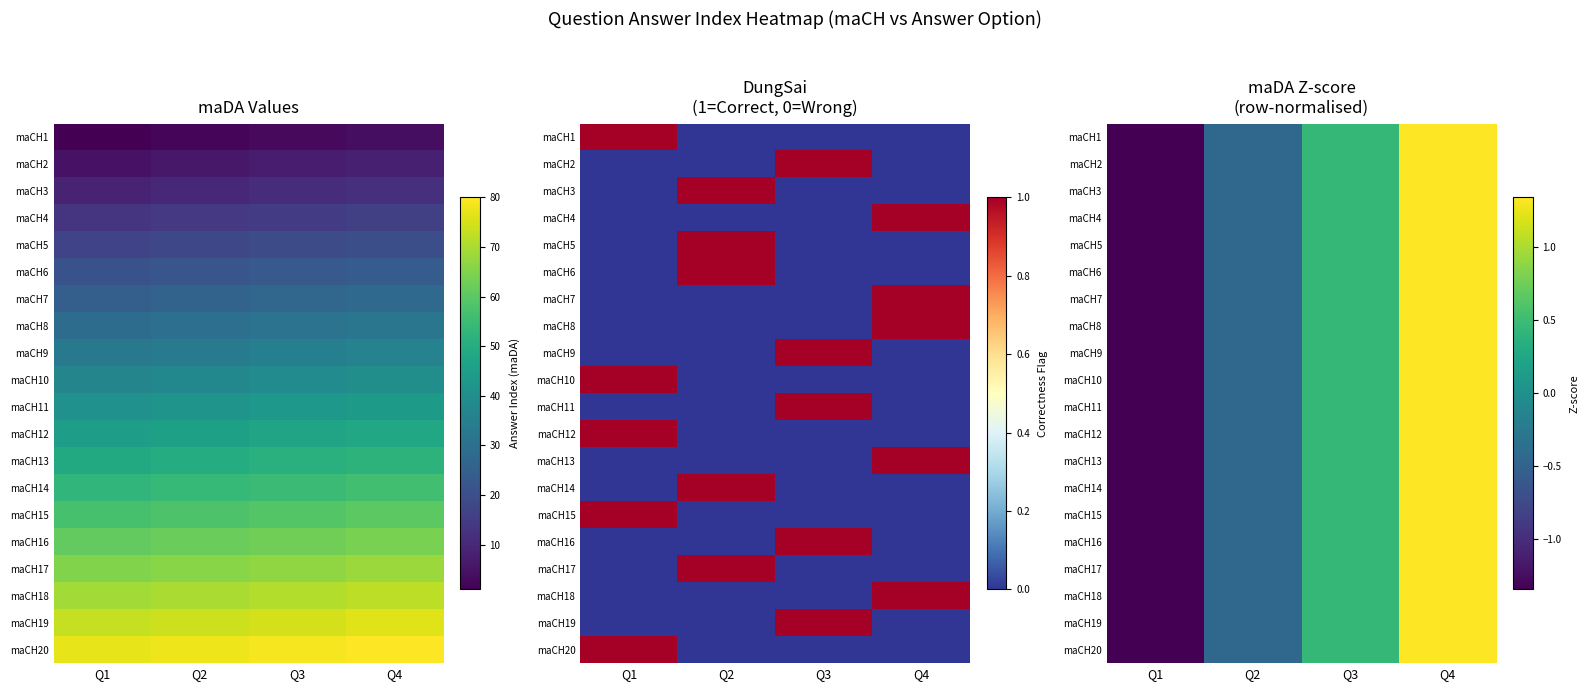

What is the sum of the maCH13 values at Q1 and Q2?

-1.8